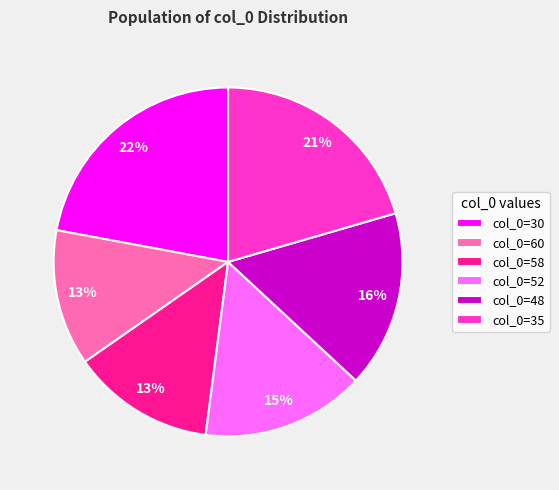

Is it true that col_0=48 is 16% of the pie?

True